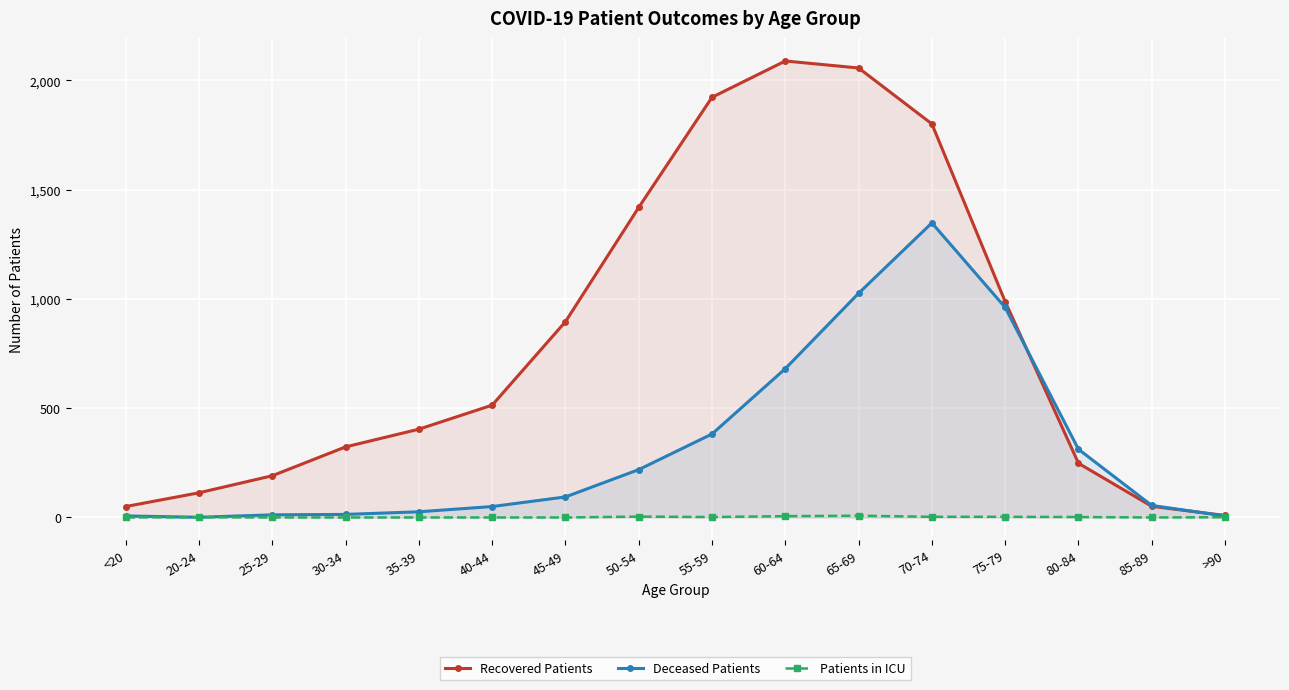

The Recovered Patients series shows 50 at <20. True or false?

True